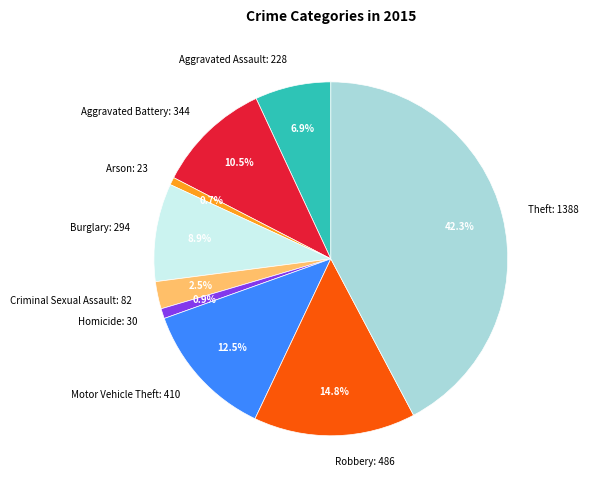

Does Homicide represent more than half of the total?

No